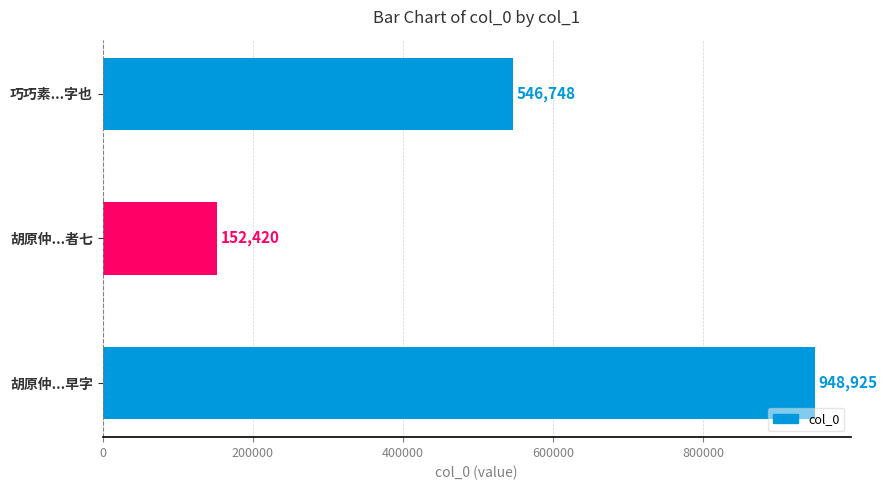

What is the average value?

549364